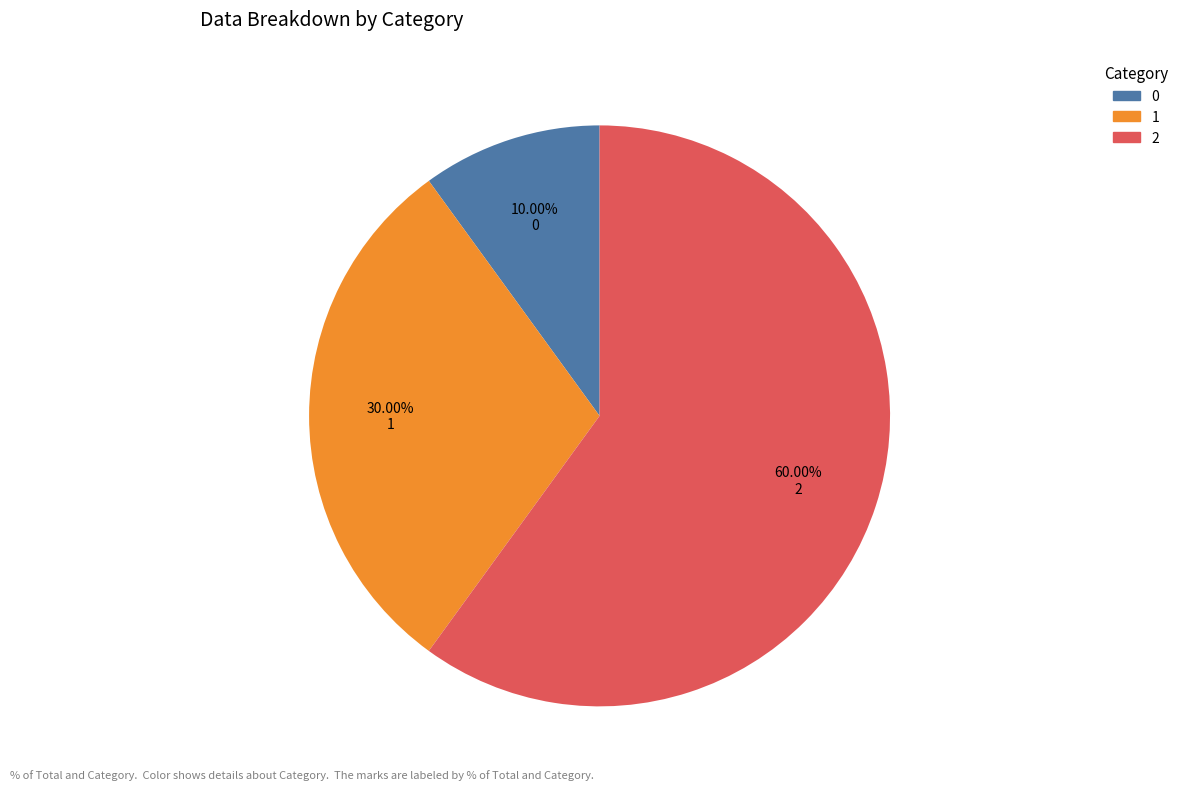

Which category has the biggest portion of the pie?

2